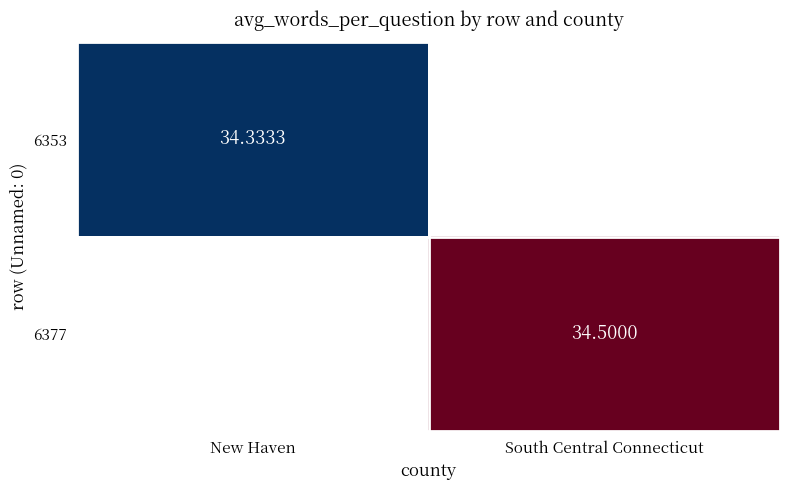

At which label does 6353 reach its peak?

New Haven